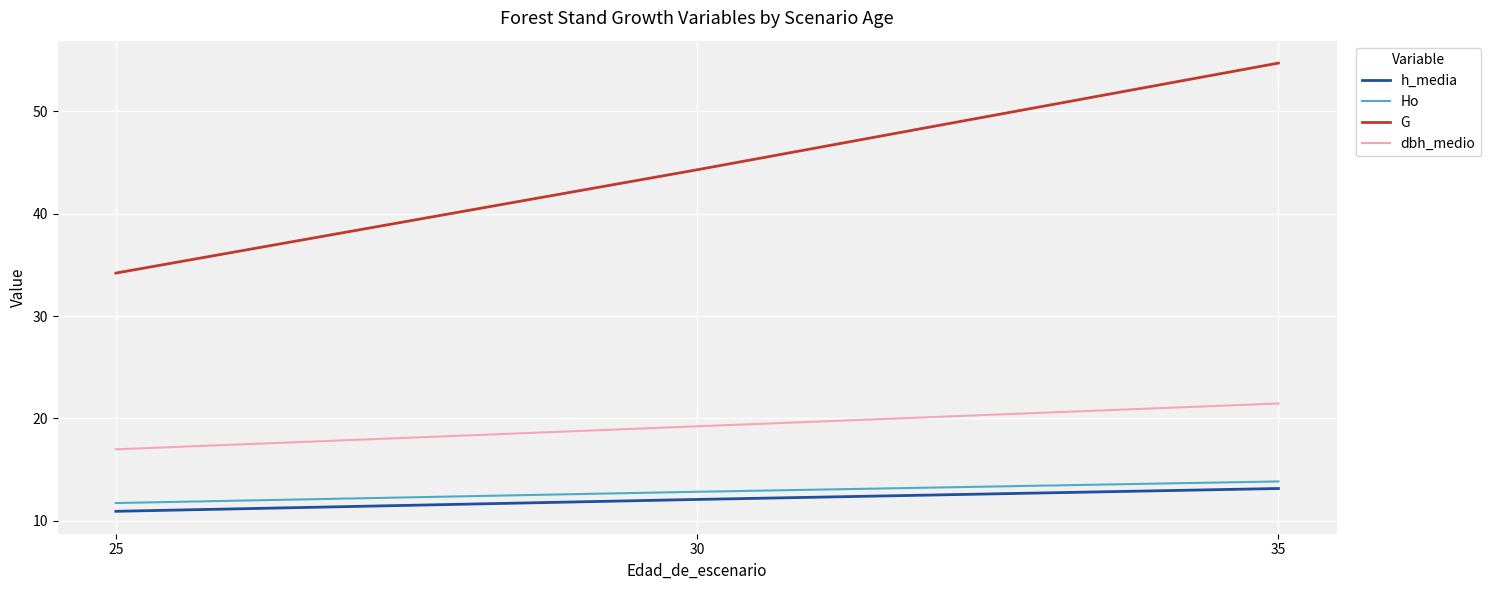

What is the maximum value for G?

54.7